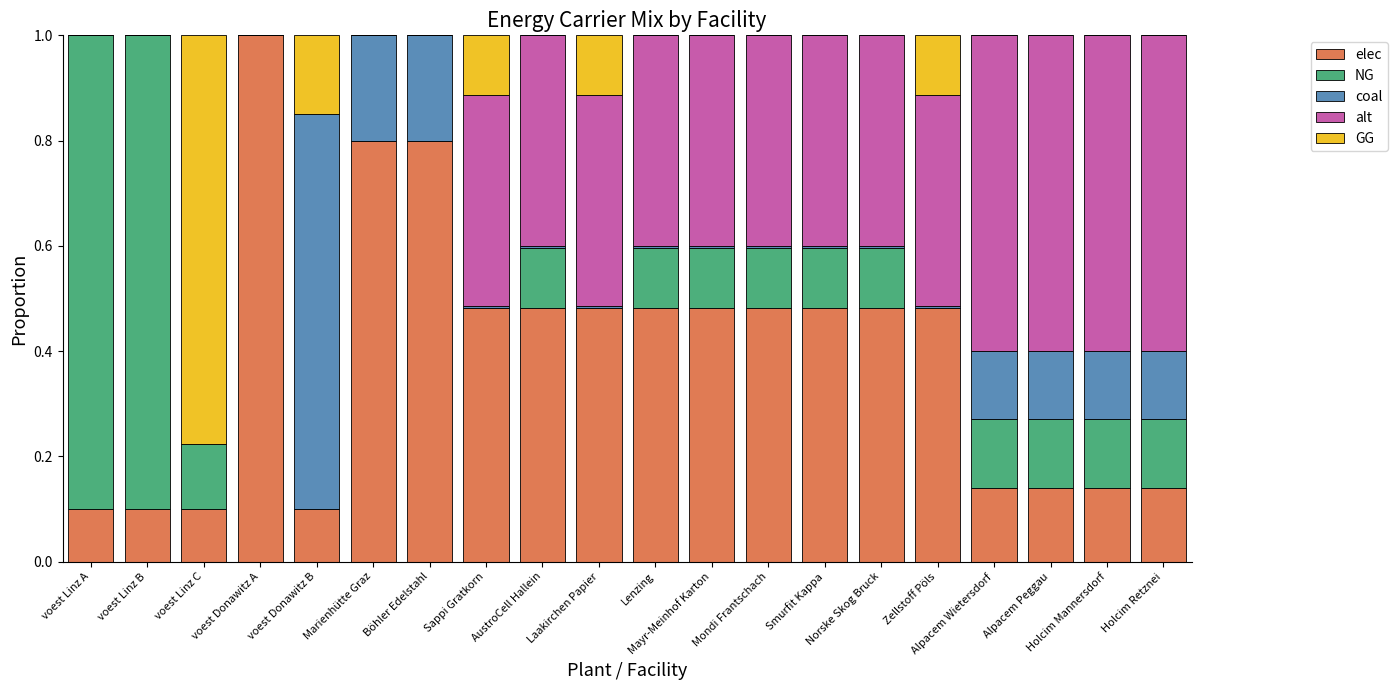

How many categories are shown in the chart?

20